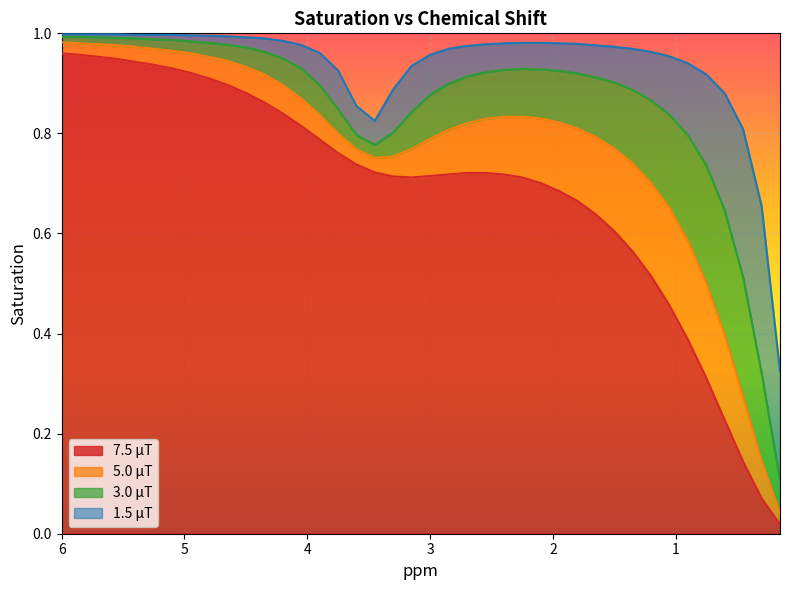

List the labels in order of 7.5 μT value, smallest first.

0.15, 0.3, 0.45, 0.6, 0.75, 0.9, 1.05, 1.2, 1.35, 1.5, 1.65, 1.8, 1.95, 2.1, 3.15, 2.25, 3.3, 3.0, 2.85, 2.4, 2.7, 2.55, 3.45, 3.6, 3.75, 3.9, 4.05, 4.2, 4.35, 4.5, 4.65, 4.8, 4.95, 5.1, 5.25, 5.4, 5.55, 5.7, 5.85, 6.0